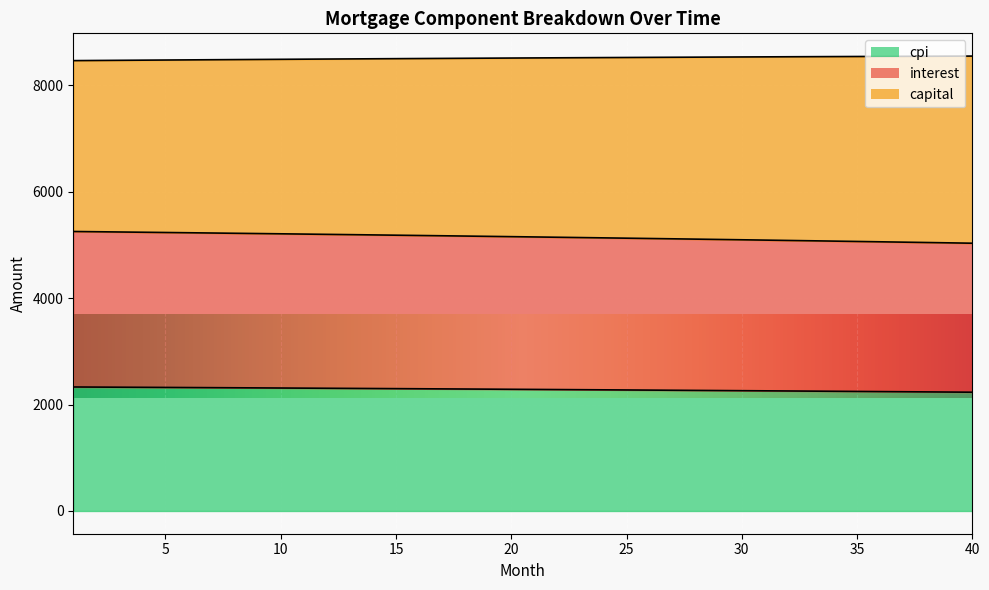

What is the highest value of the cpi series?

2331.3